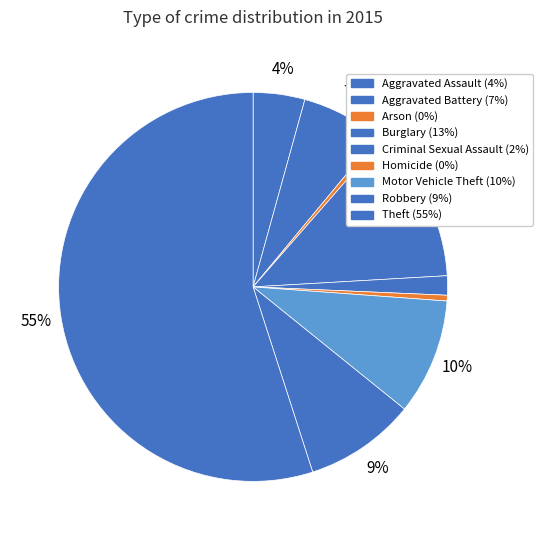

To the nearest percent, what is the combined percentage of Theft and Aggravated Battery?

62%